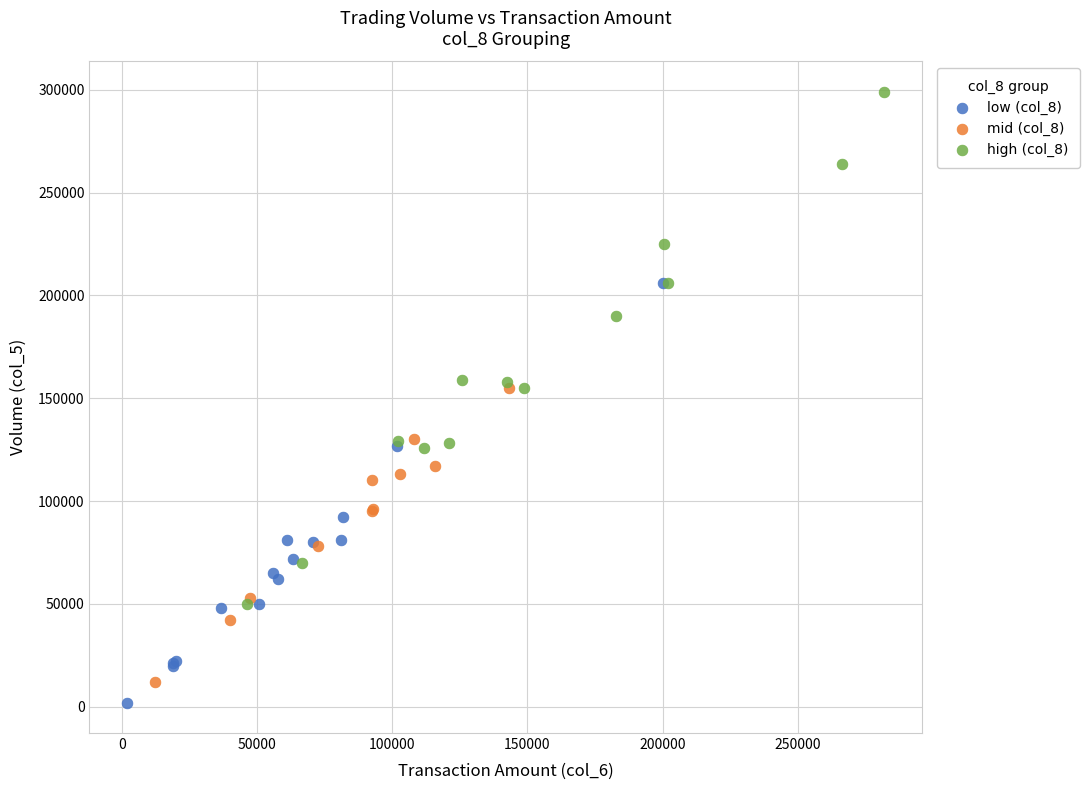

What are all the series names shown in the legend?

low (col_8), mid (col_8), high (col_8)